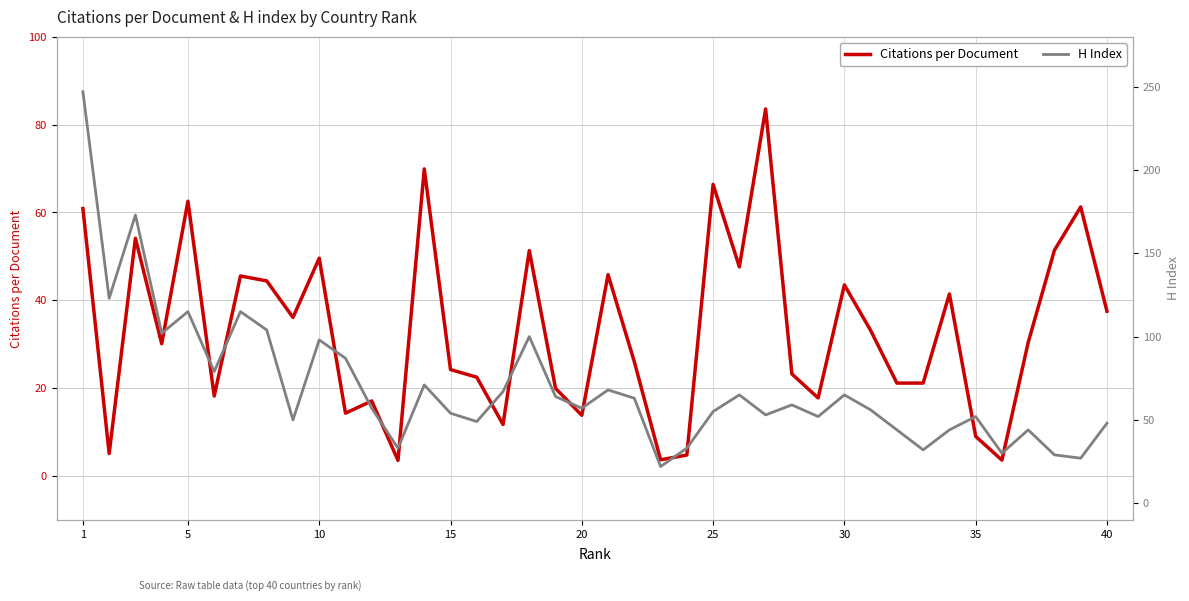

At how many categories does at least one series exceed 113?

5